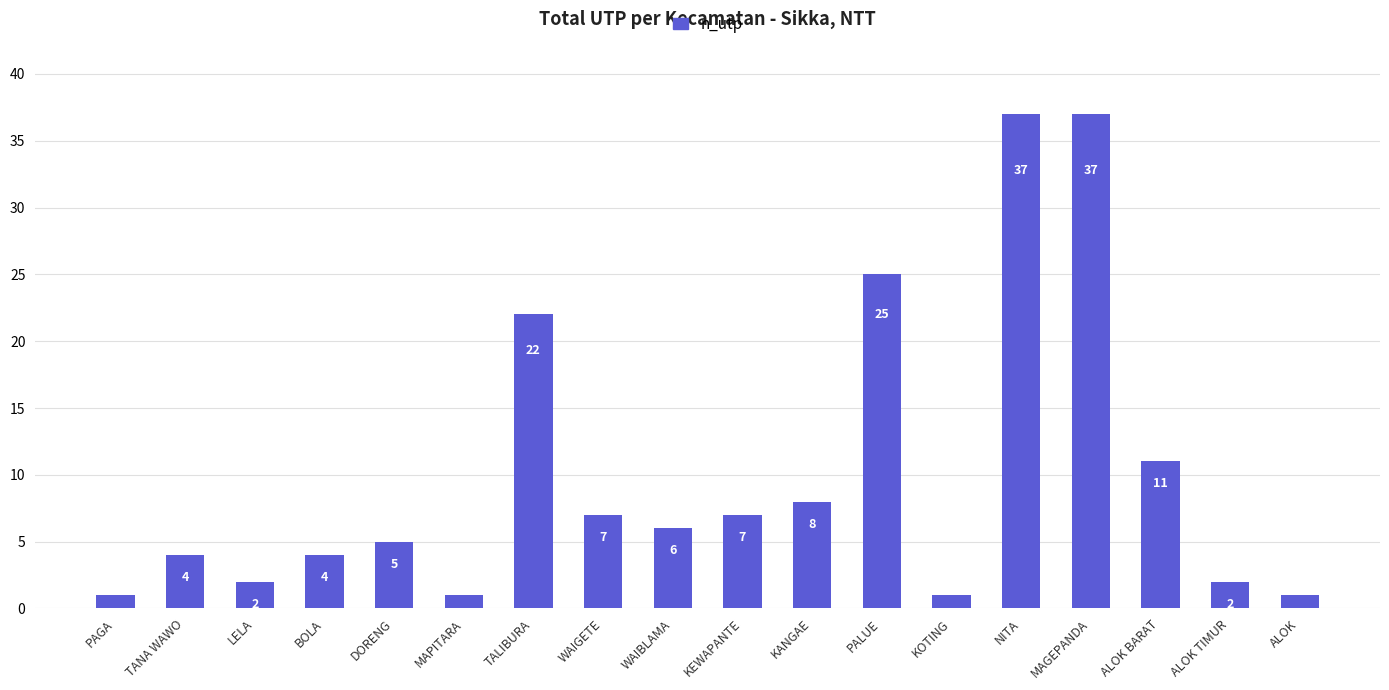

What is the change in value from NITA to ALOK TIMUR?

-35